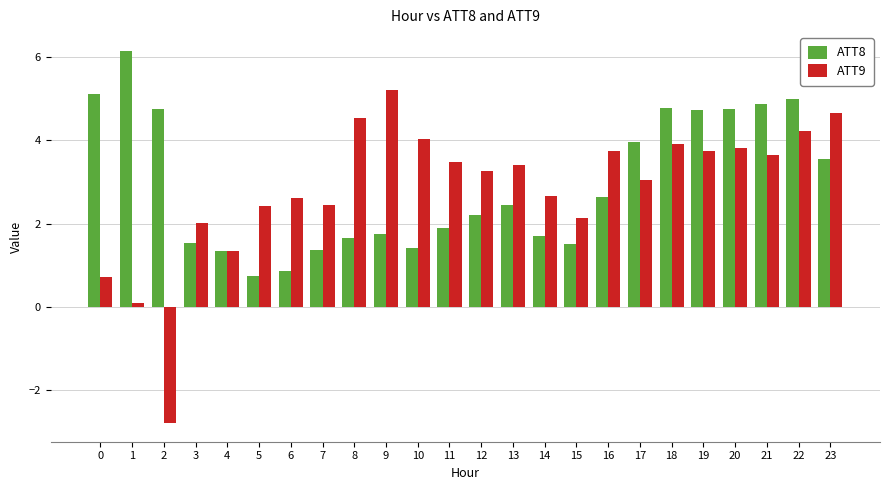

What is the smallest value displayed?

-2.8